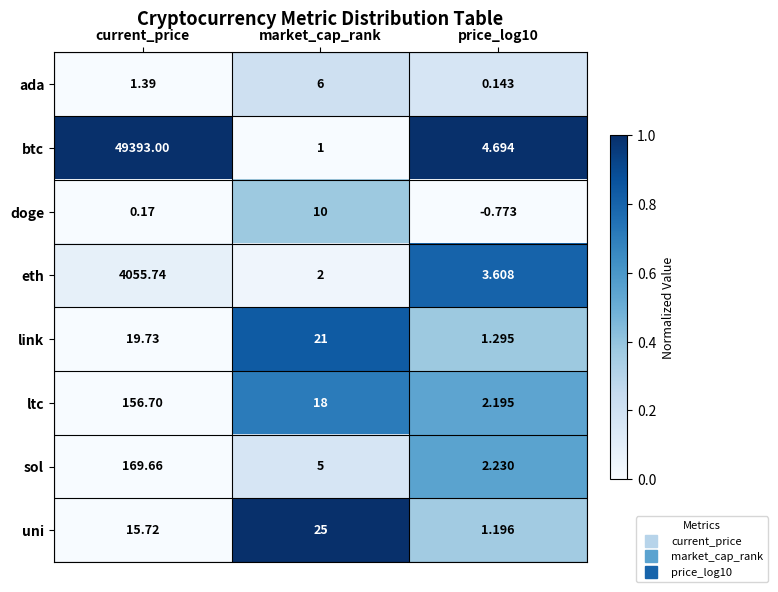

Rank the series at market_cap_rank from highest to lowest value.

uni, link, ltc, doge, ada, sol, eth, btc